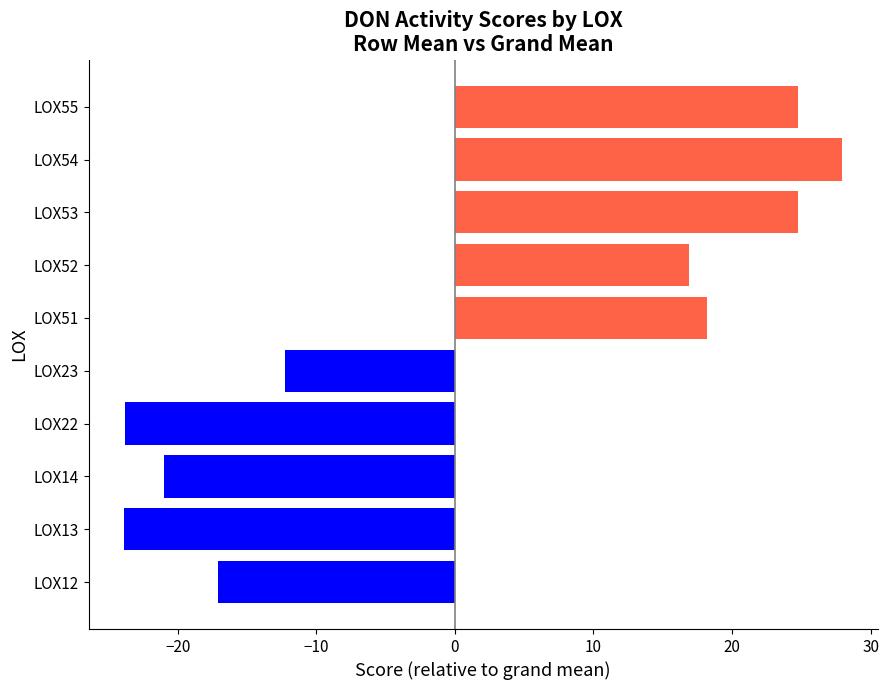

True or false: the data shows -12.2 at LOX23.

True